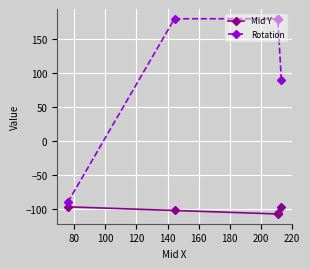

True or false: Rotation and Mid Y cross at least once.

False